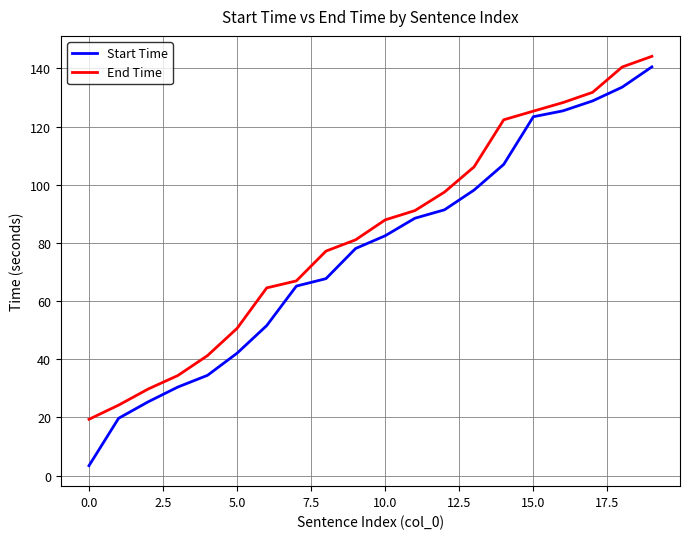

What is the difference between the second highest and second lowest values in the End Time series?

116.2